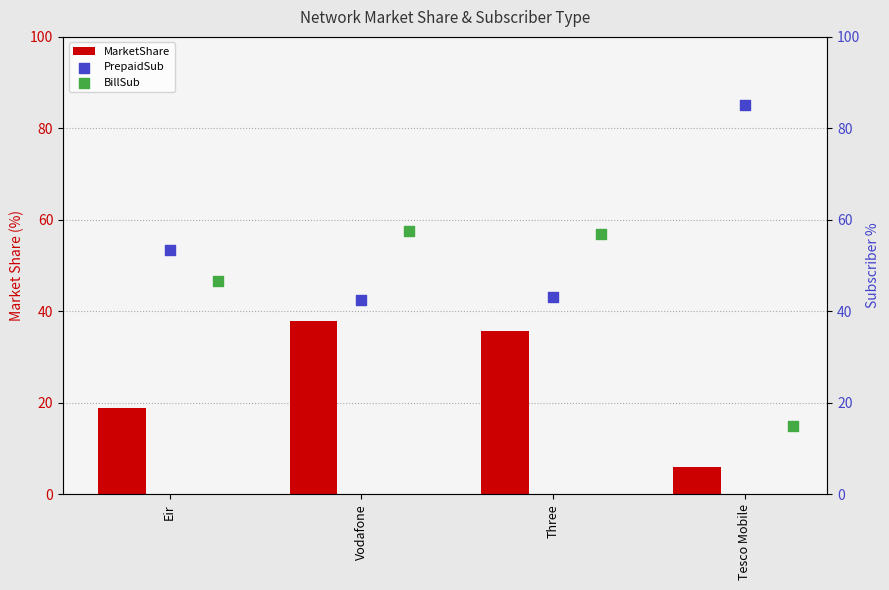

Is the value of PrepaidSub at Tesco Mobile greater than the value of MarketShare at Eir?

Yes